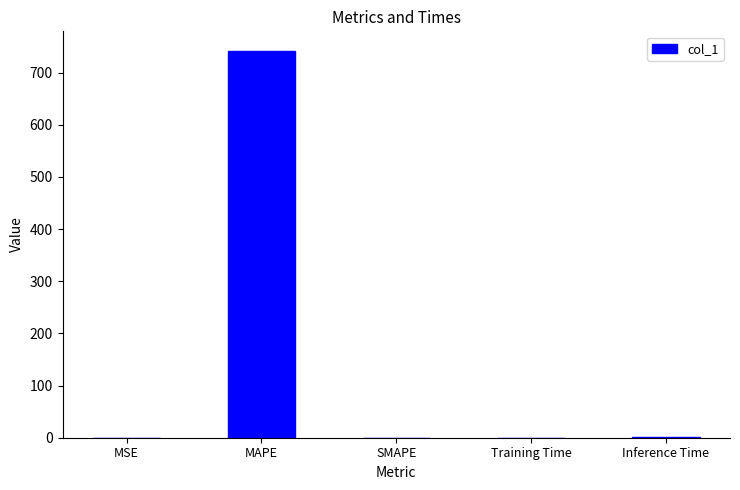

At which category does the chart reach its peak across all series?

MAPE